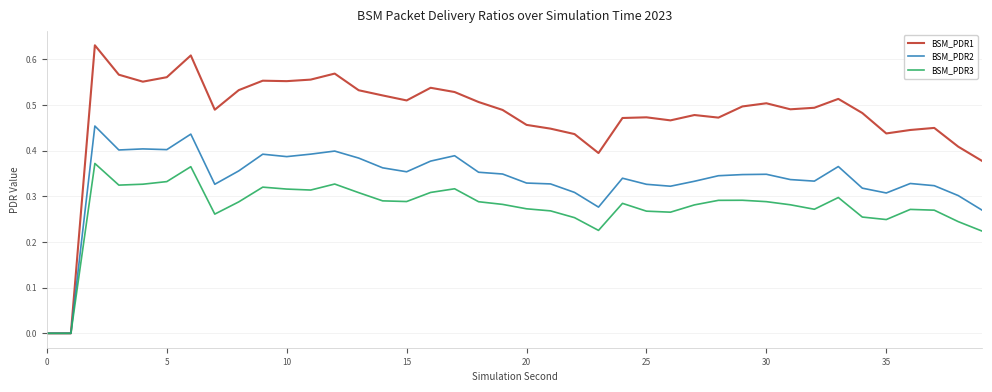

Which series has the largest total across all categories?

BSM_PDR1